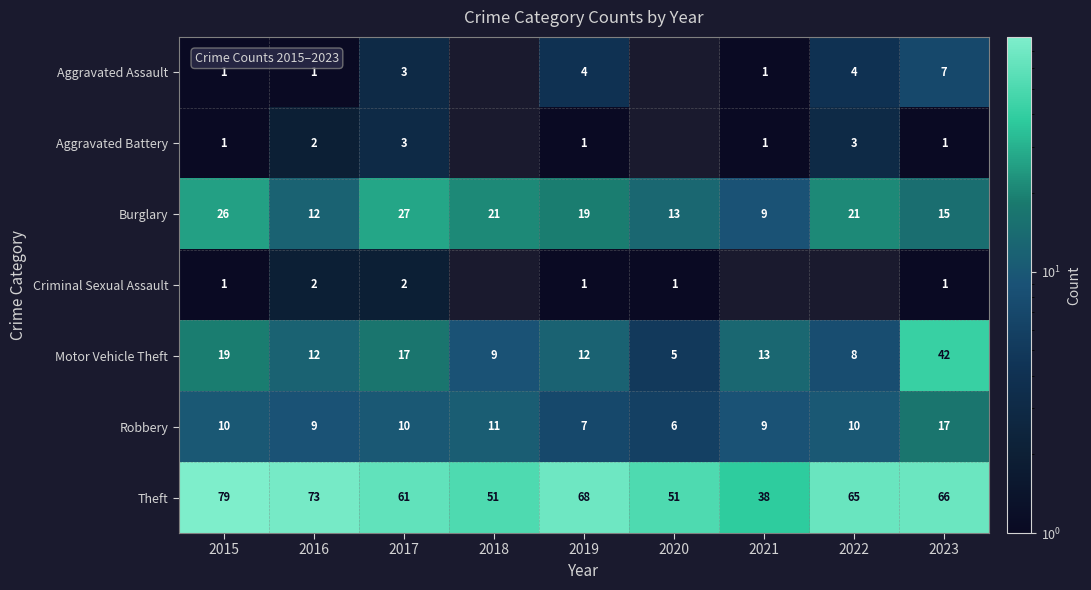

The value of Aggravated Battery at 2021 is 1.6. True or false?

False